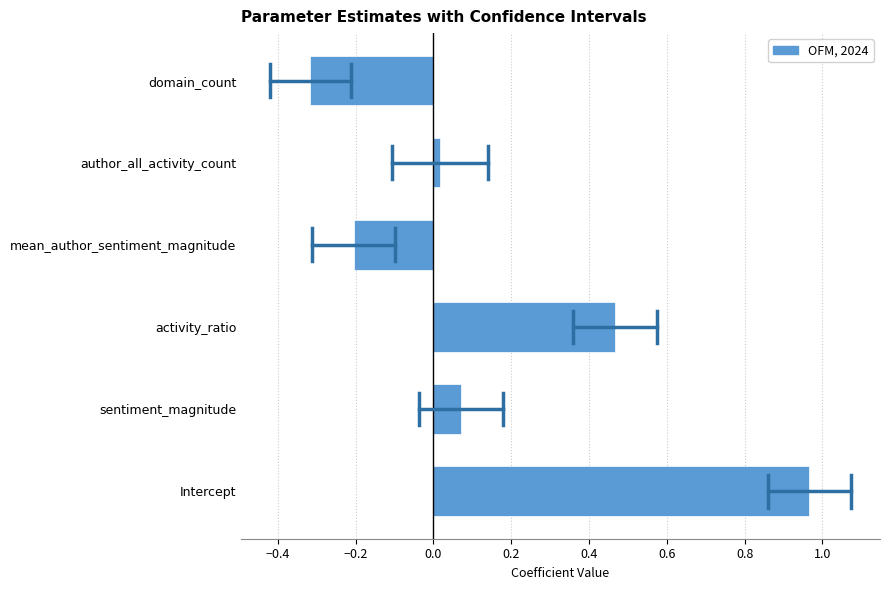

Does the chart contain stacked bars?

No